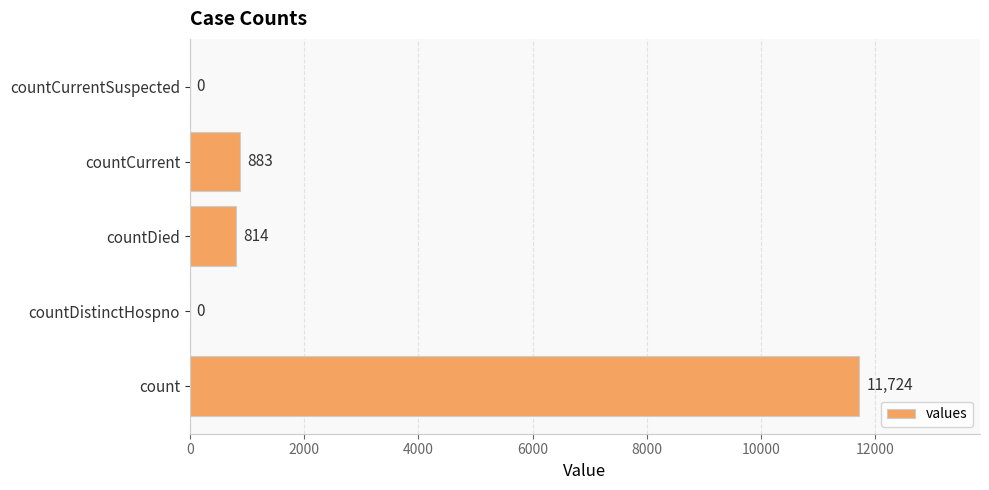

At which category does the chart reach its peak across all series?

count